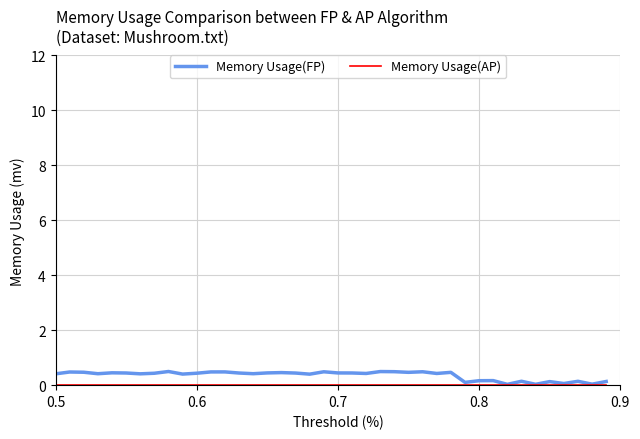

Which series has the largest range (max minus min)?

Memory Usage(FP)